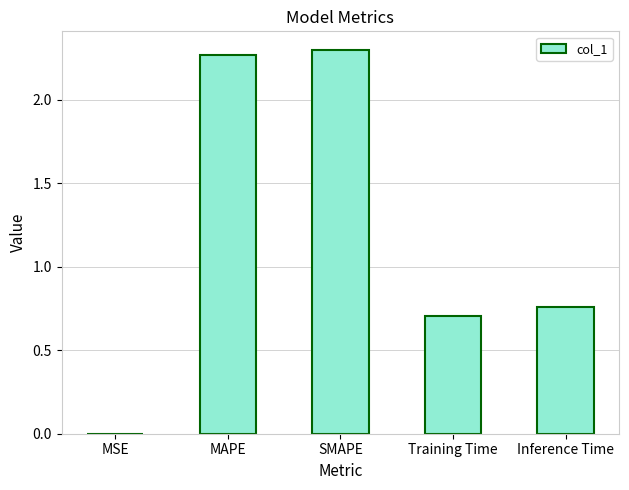

The value at Training Time is 0.3. True or false?

False